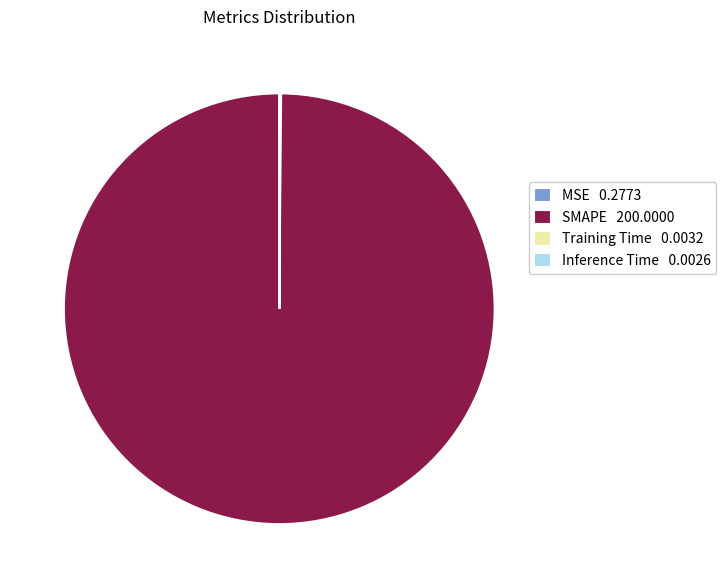

True or false: SMAPE 200.0000 accounts for 89% of the total.

False